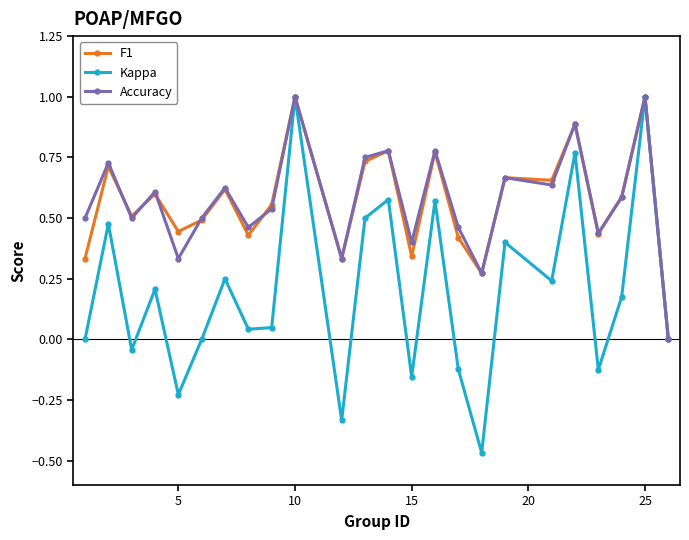

True or false: Kappa has more than 1 interior local peaks.

True